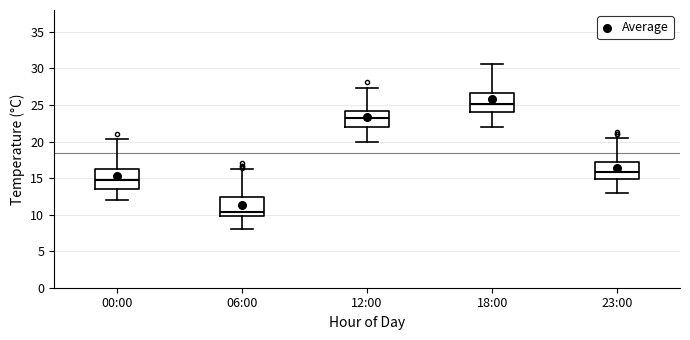

Reading left to right, transcribe this box plot: for each box, give where its median line is, the range the box spans, and where its two whiskers end, as read against the y-axis. The values are not printed on the chart, so give them approximately, as read against the axis.

00:00: median 15.0, box 13.5 to 16.5, whiskers 12.0 to 20.5
06:00: median 10.5, box 10.0 to 12.5, whiskers 8.0 to 16.0
12:00: median 23.0, box 22.0 to 24.0, whiskers 20.0 to 27.5
18:00: median 25.0, box 24.0 to 26.5, whiskers 22.0 to 30.5
23:00: median 16.0, box 15.0 to 17.5, whiskers 13.0 to 20.5